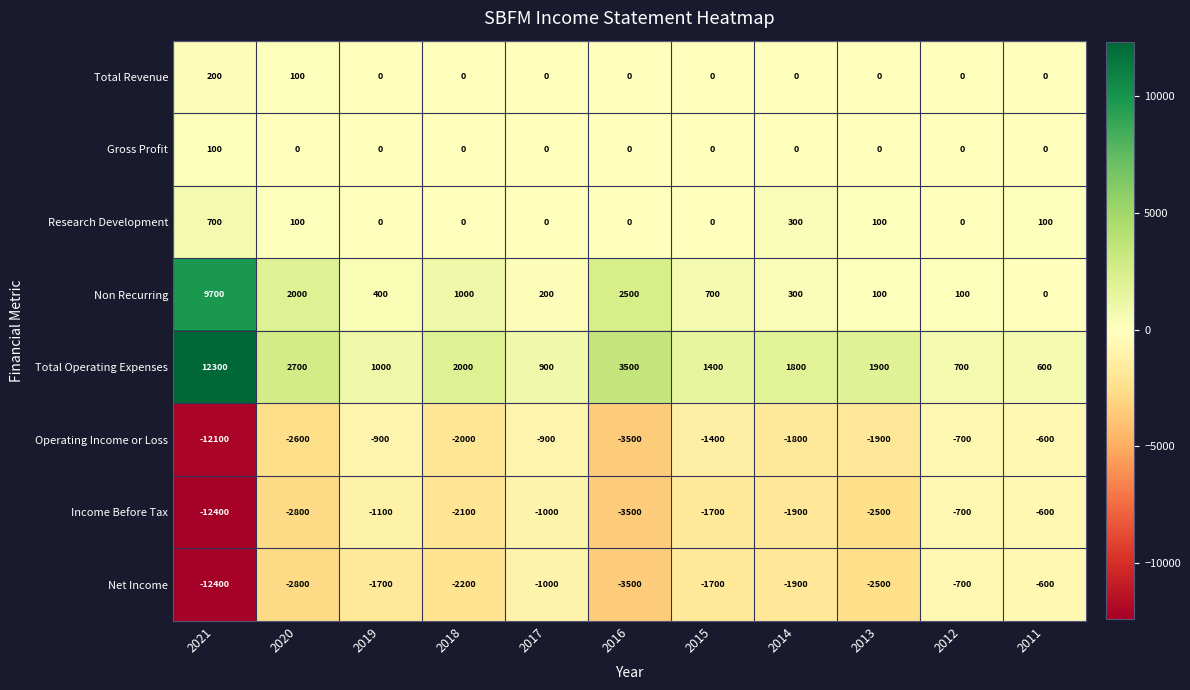

Where is Income Before Tax nearest to the value -6500?

2016